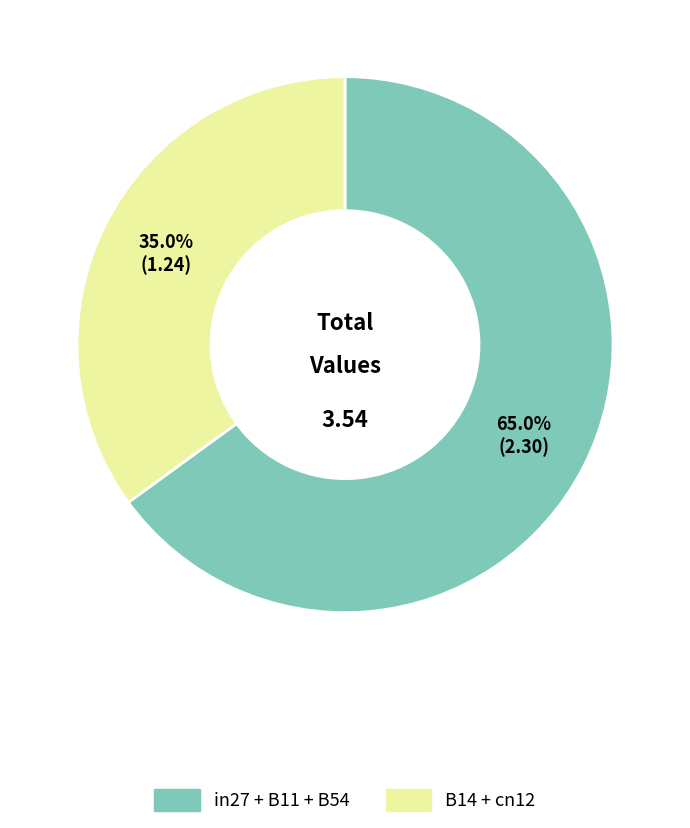

How many segments does this pie chart have?

2